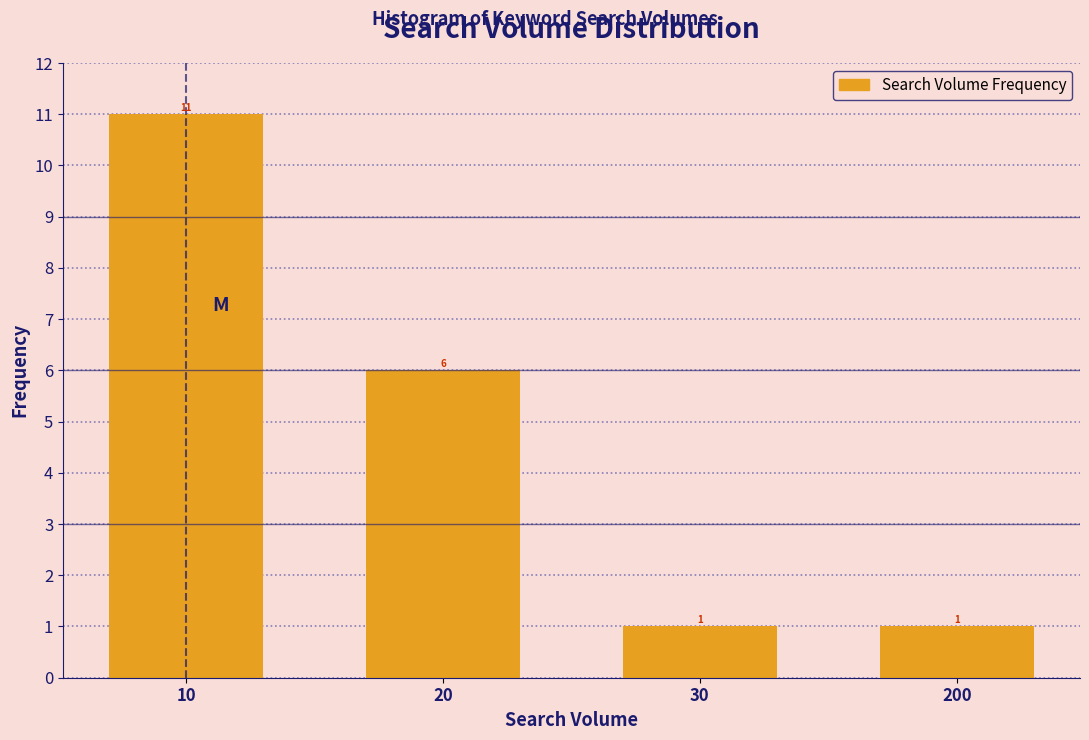

Reading left to right, extract all data points from this chart.

11	6	1	1